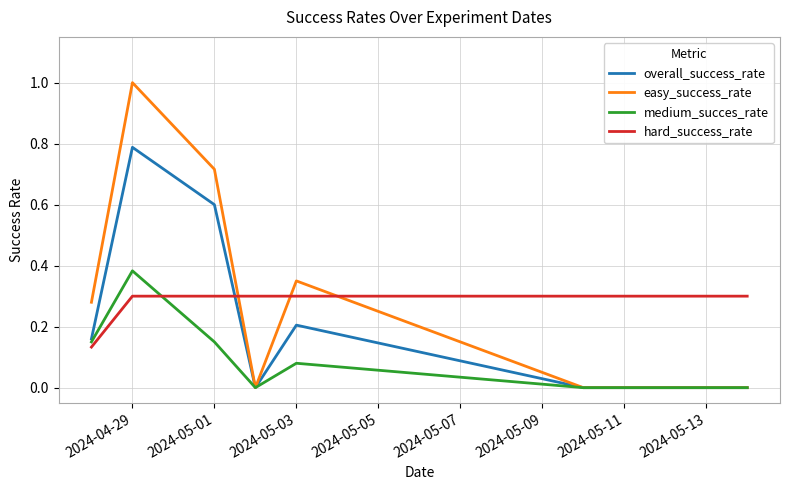

What is the average value of the hard_success_rate series?

0.3